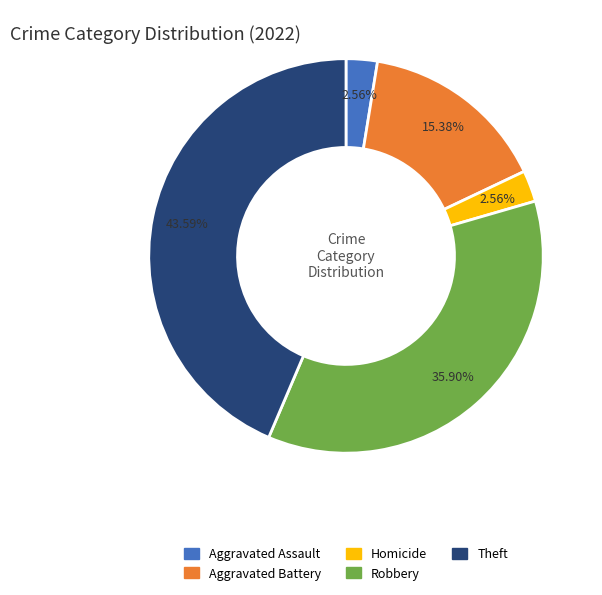

Which has a higher value, Aggravated Assault or Aggravated Battery?

Aggravated Battery